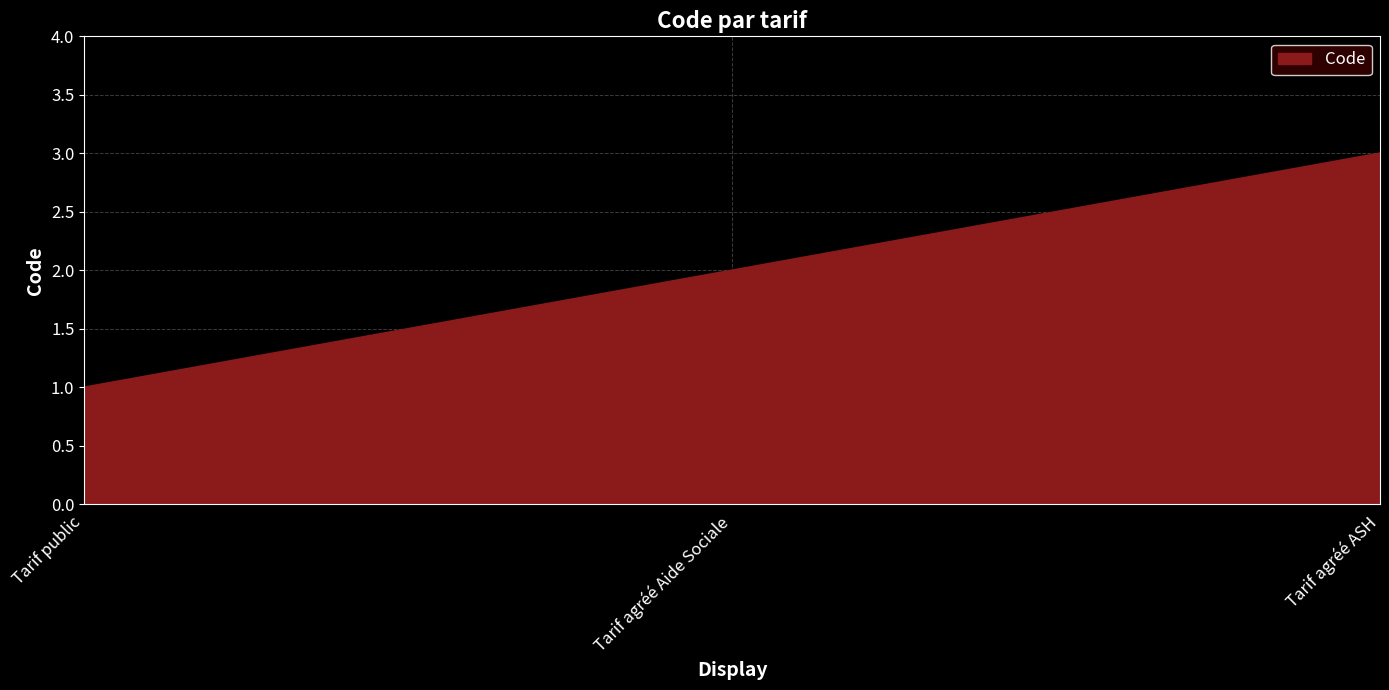

The chart shows a value of 2 at Tarif agréé Aide Sociale. True or false?

True